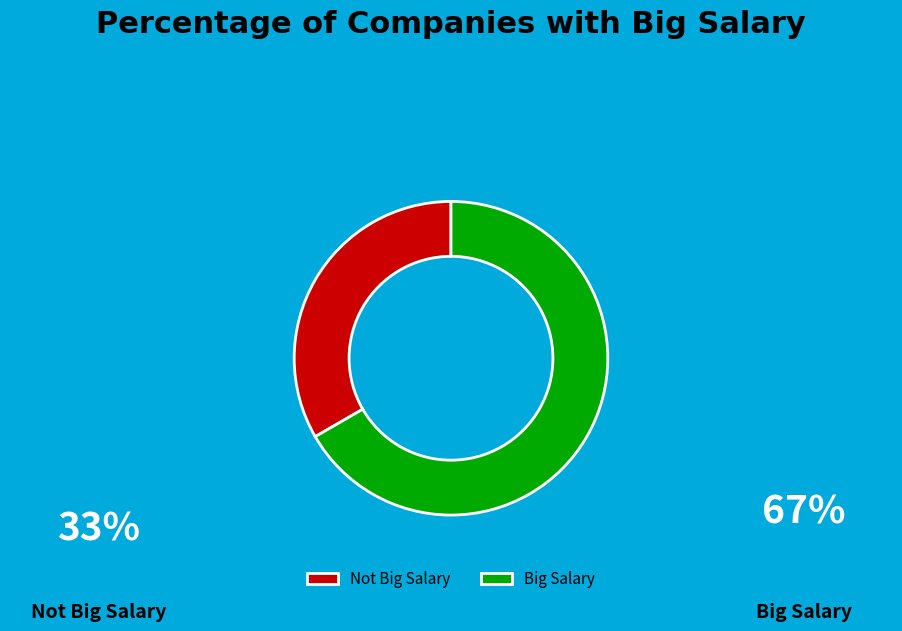

Does Not Big Salary account for over 50% of the chart?

No